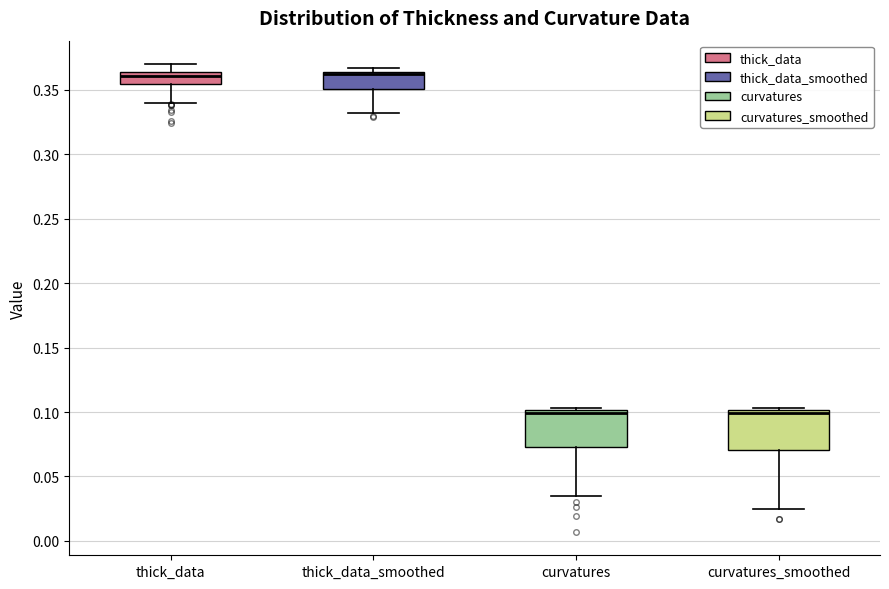

Reading left to right, transcribe this box plot: for each box, give where its median line is, the range the box spans, and where its two whiskers end, as read against the y-axis. The values are not printed on the chart, so give them approximately, as read against the axis.

thick_data: median 0.360, box 0.355 to 0.365, whiskers 0.340 to 0.370
thick_data_smoothed: median 0.360, box 0.350 to 0.365, whiskers 0.330 to 0.365 (just above the box's upper edge)
curvatures: median 0.100 (just below the box's upper edge), box 0.075 to 0.100, whiskers 0.035 to 0.105
curvatures_smoothed: median 0.100 (just below the box's upper edge), box 0.070 to 0.100, whiskers 0.025 to 0.105